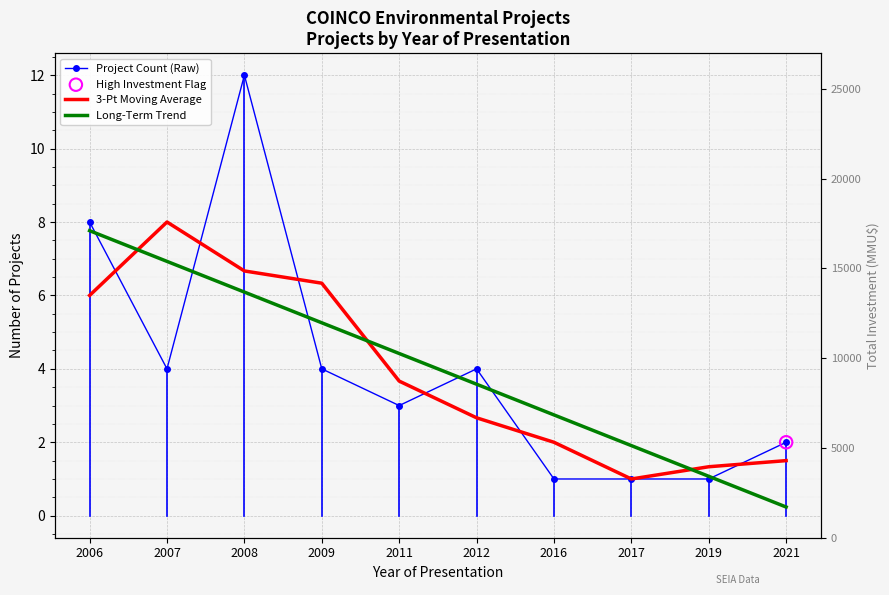

Which series has the widest spread of Y values?

Project Count (Raw)